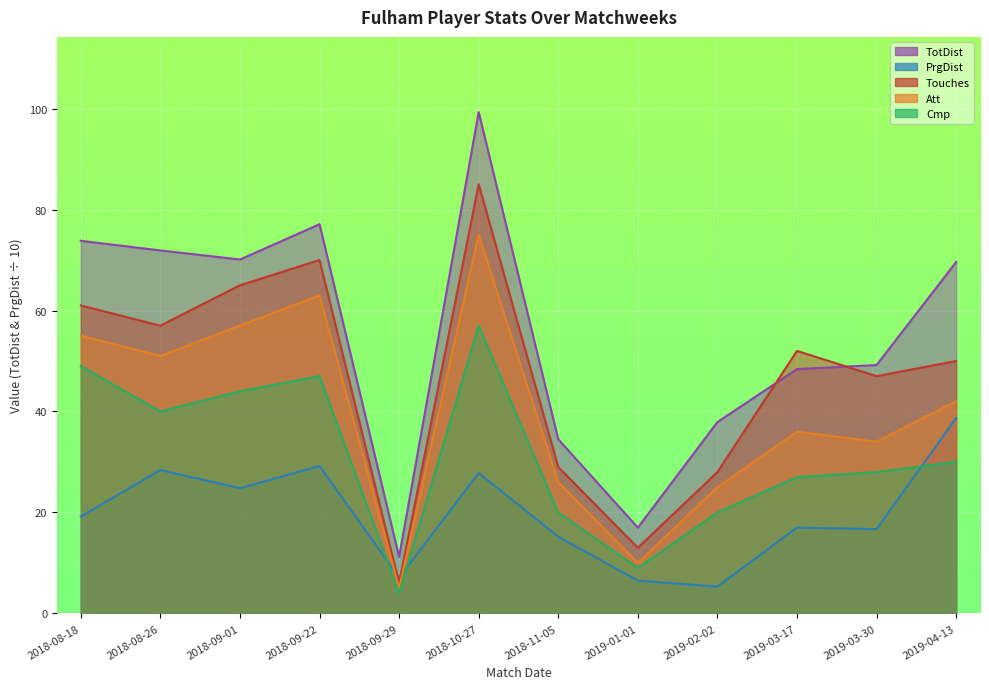

At which label does Cmp reach its minimum?

2018-09-29